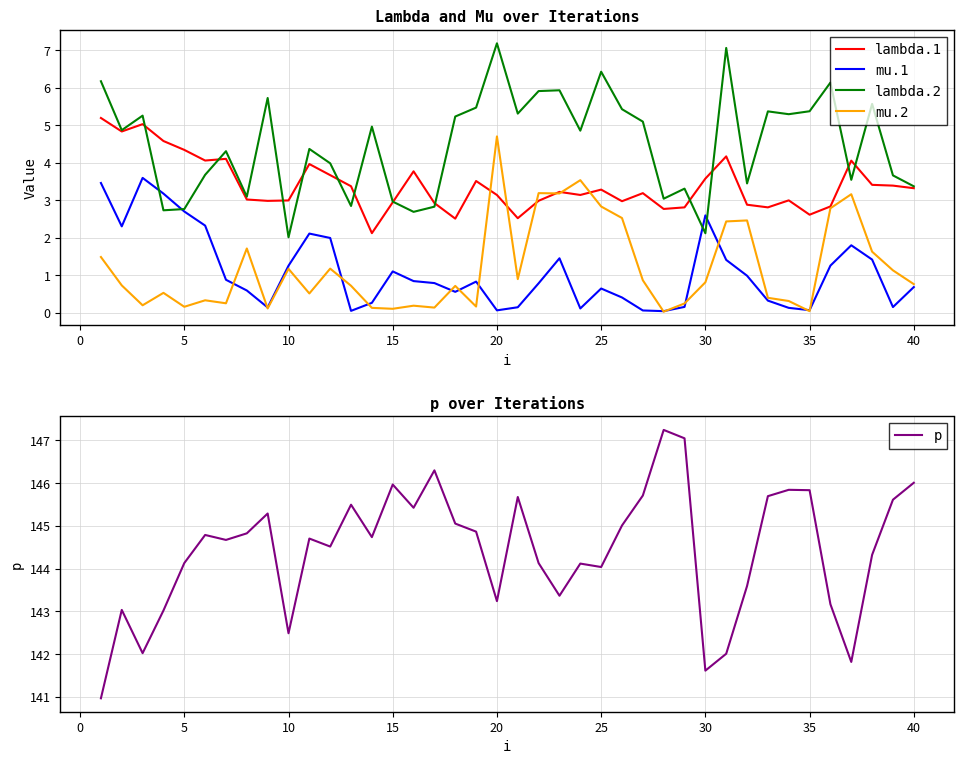

The value of p at 30 is 200.9. True or false?

False